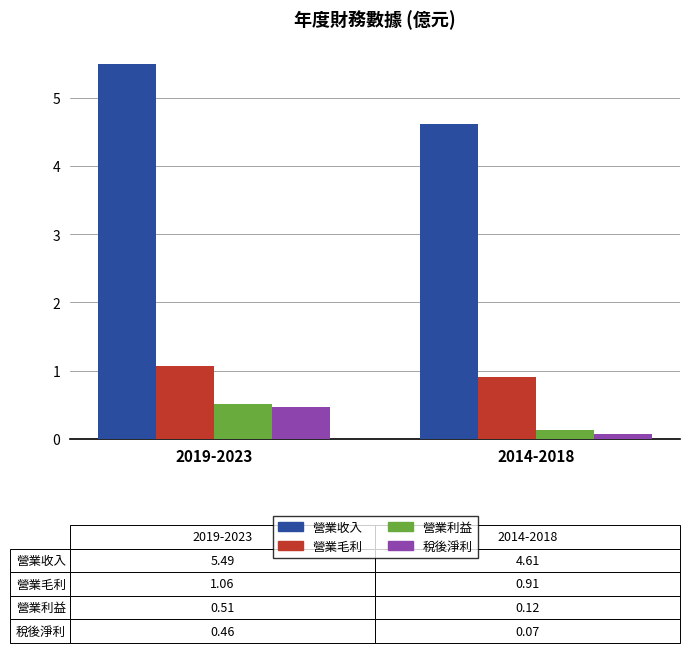

What is the maximum value shown in the chart?

5.5